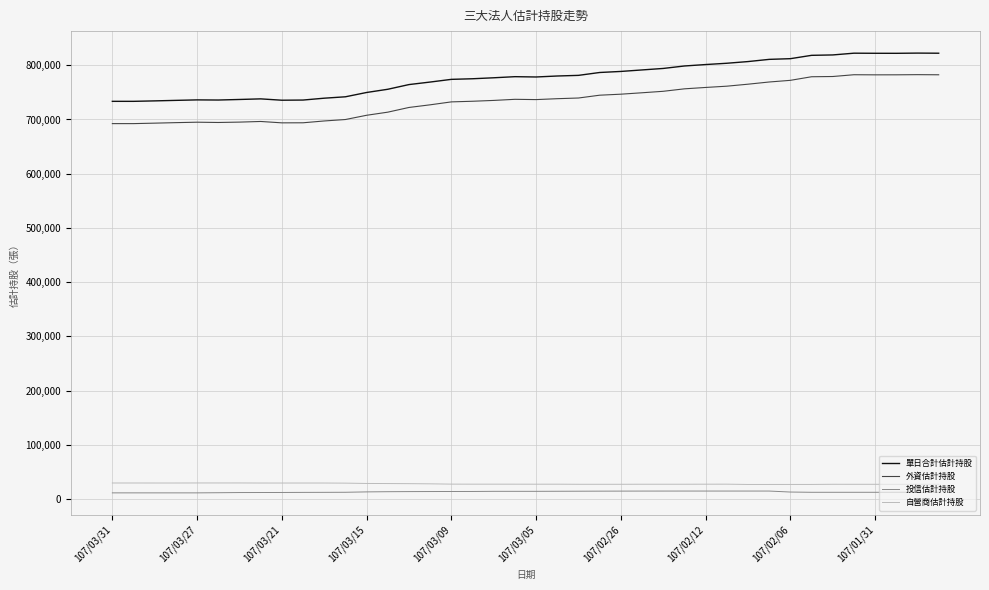

True or false: 外資估計持股 and 投信估計持股 cross at least once.

False